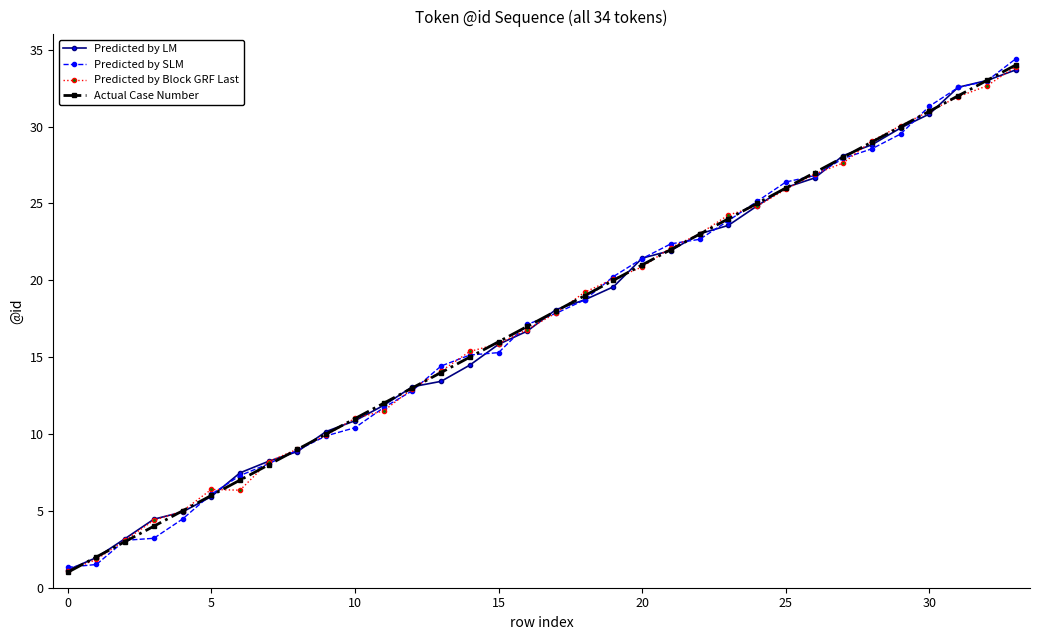

How many lines are shown in the chart?

4